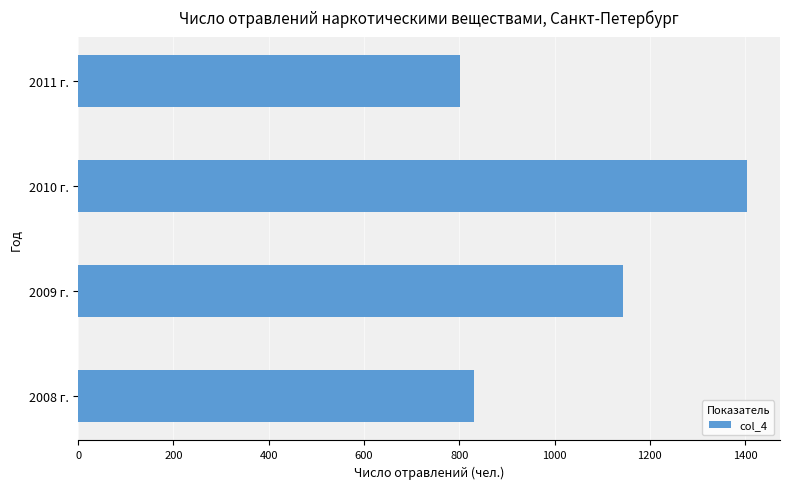

What is the change in value from 2009 г. to 2010 г.?

+259